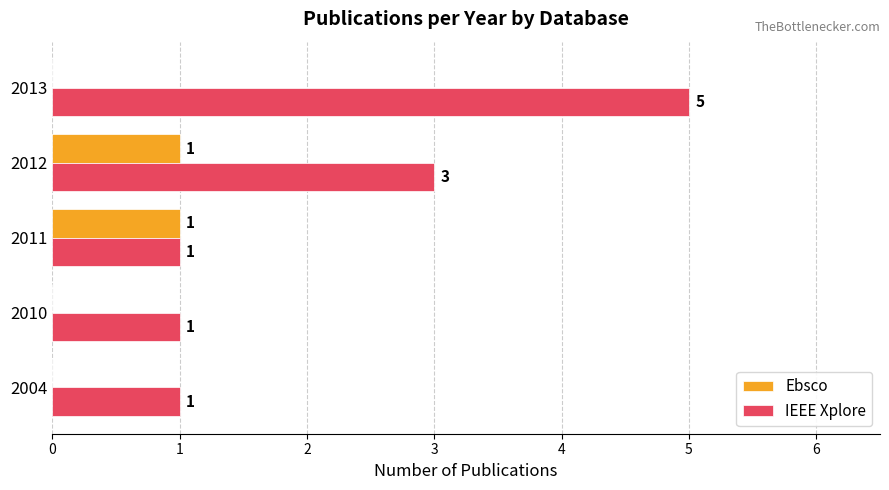

Read the IEEE Xplore value at 2013.

5